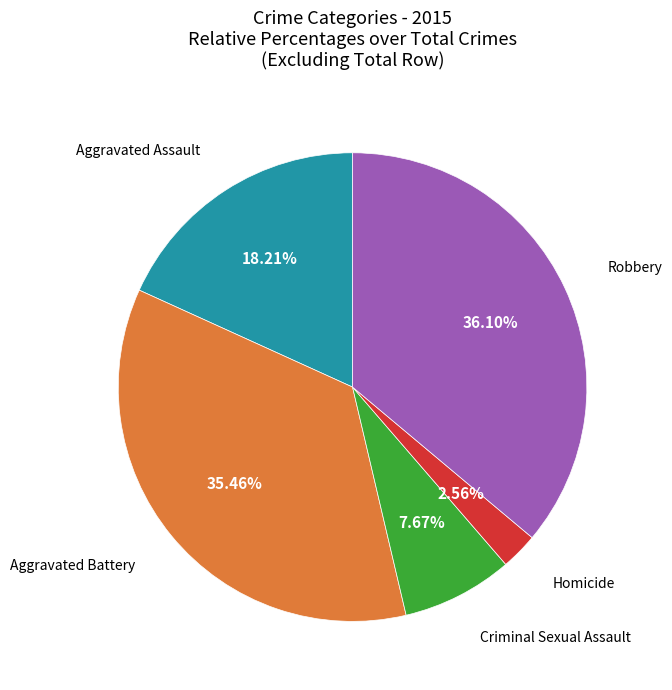

Is it true that Aggravated Assault is 6% of the pie?

False